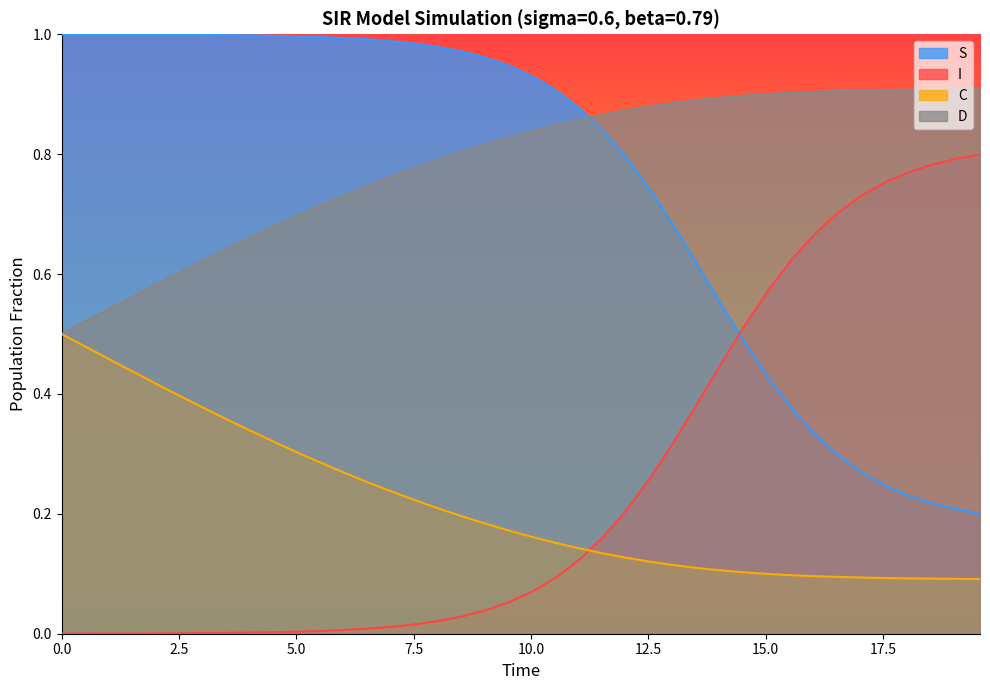

List the series in order of their peak value, highest first.

S, D, I, C